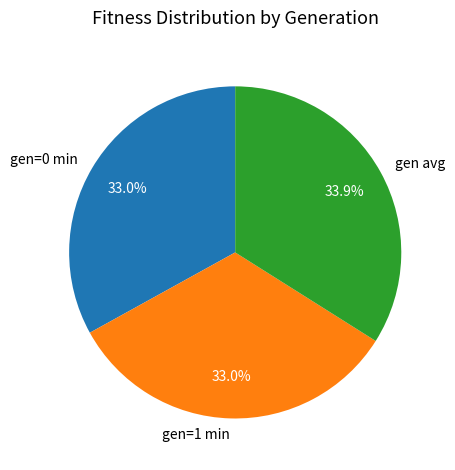

Approximately how many times larger is the value at gen avg compared to gen=1 min?

1.0